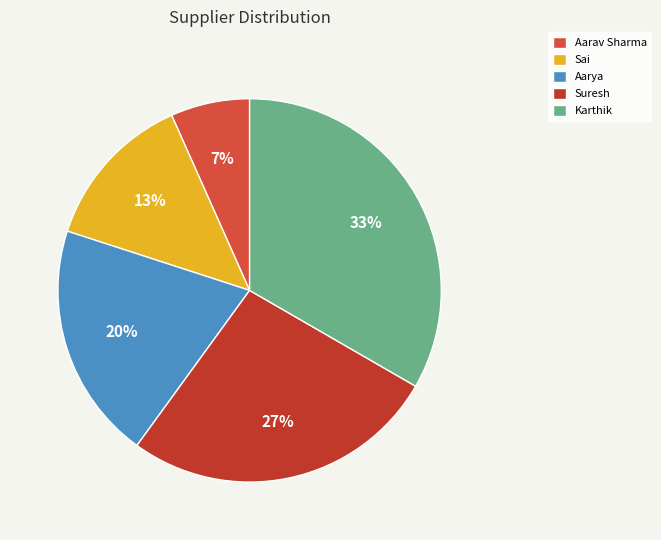

To the nearest percent, what percentage of the pie is Aarya?

20%